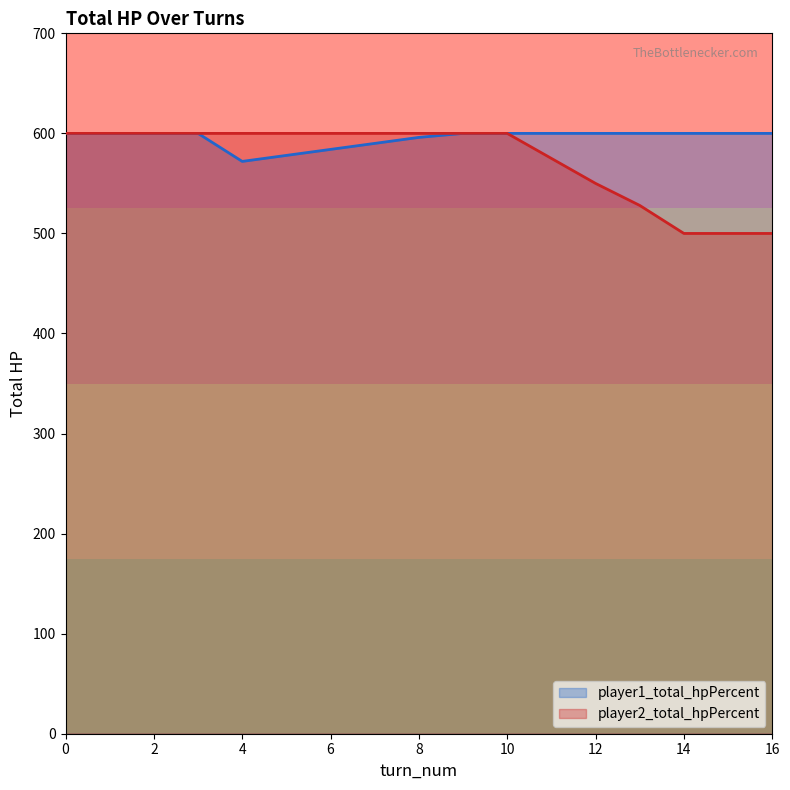

How many data points in player1_total_hpPercent are less than 600?

5